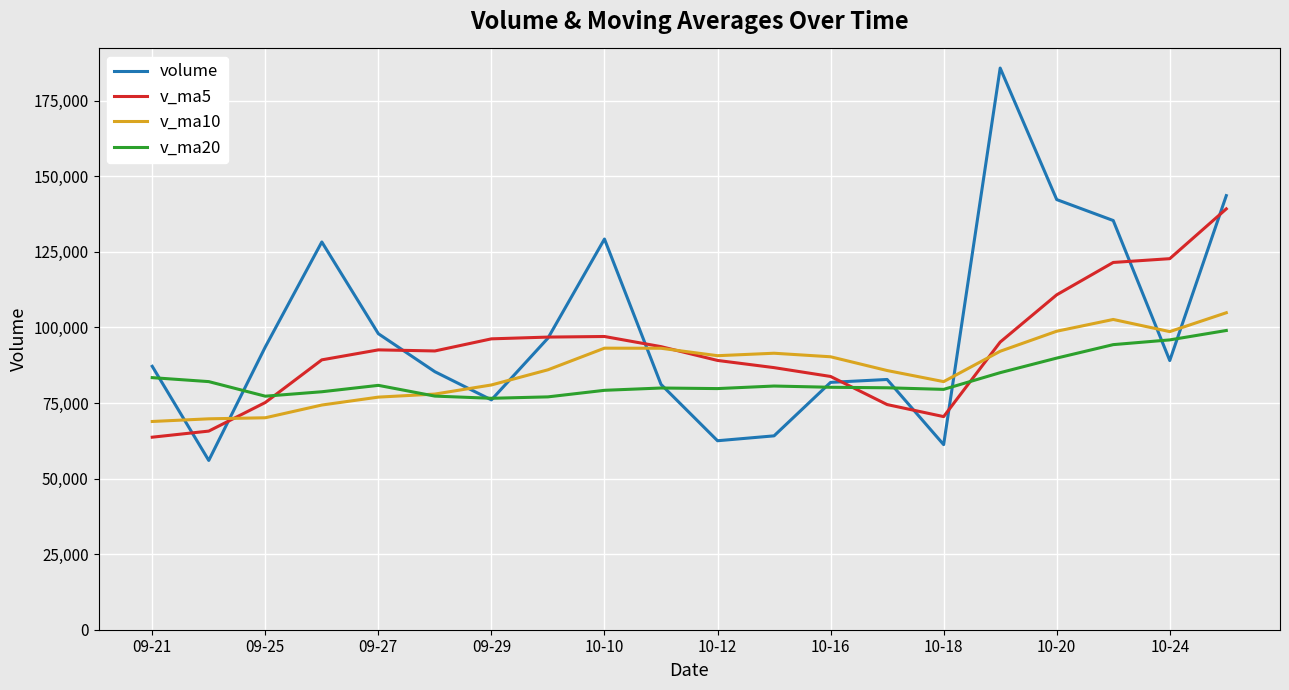

Rank the series by their maximum value, from lowest to highest.

v_ma20, v_ma10, v_ma5, volume